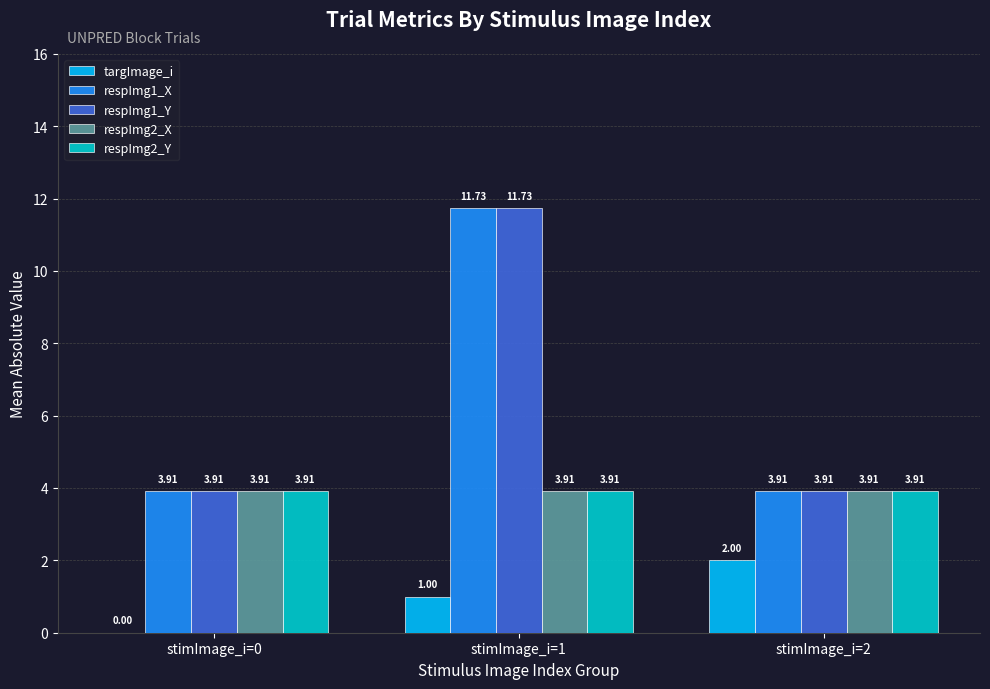

What is the average value of the targImage_i series?

1.0